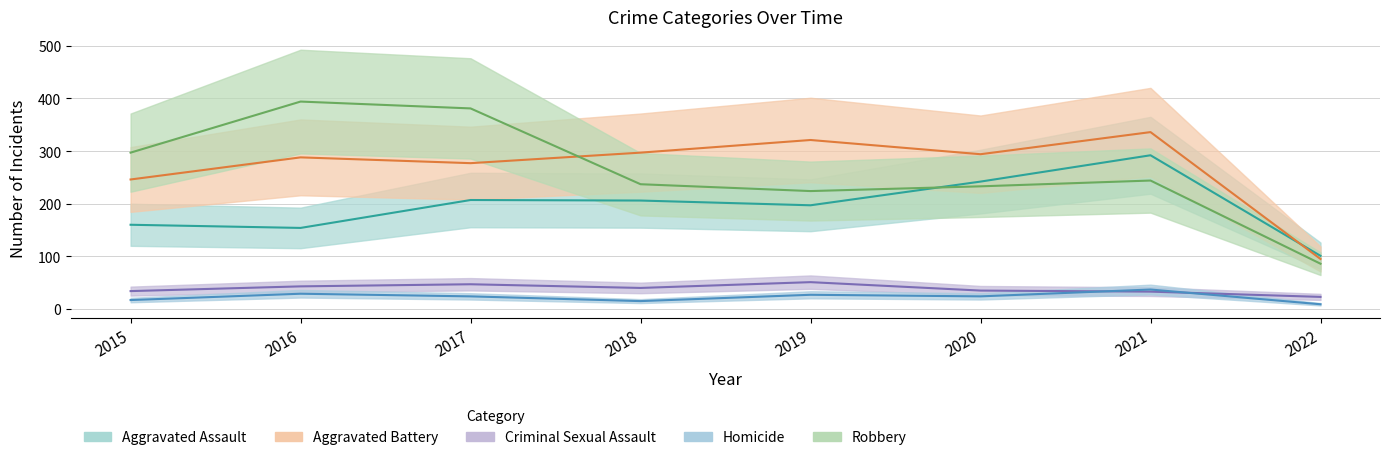

At how many categories does at least one series exceed 213?

7